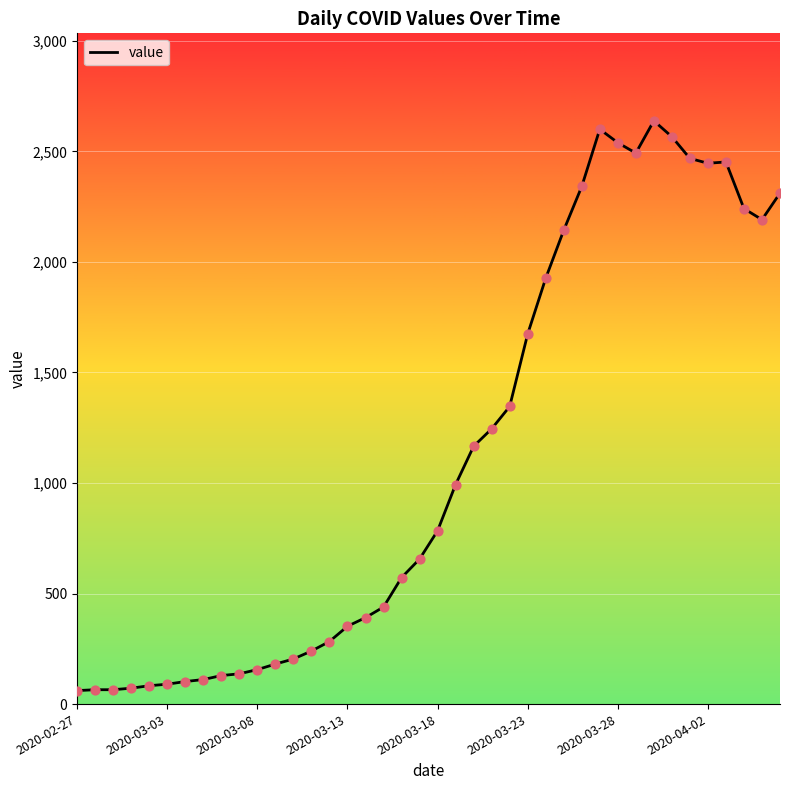

What is the difference between the maximum and minimum values?

2577